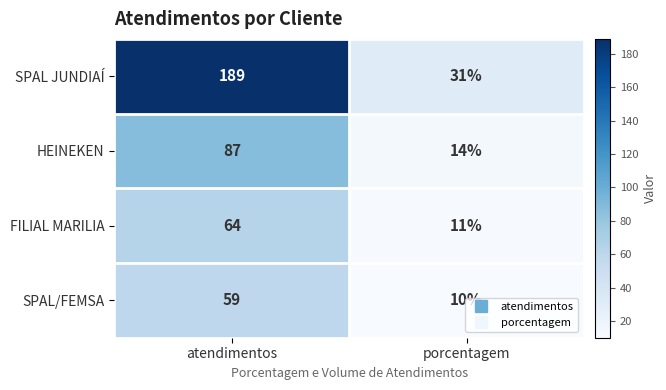

How many series are shown in this chart?

4